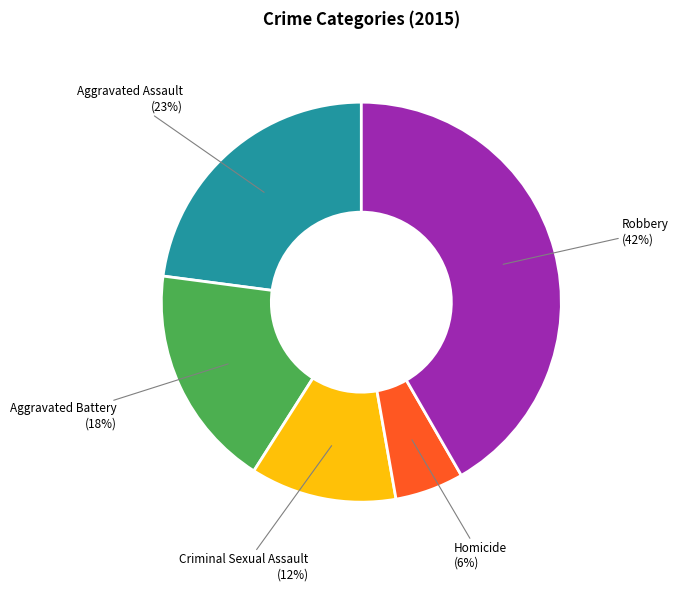

True or false: Robbery accounts for 52% of the total.

False